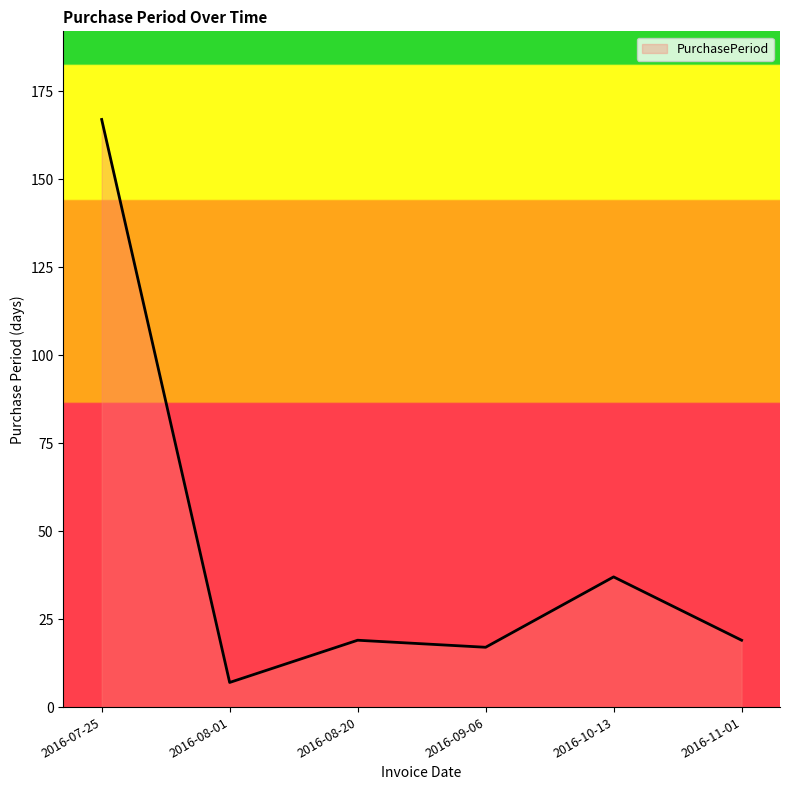

Which has a higher value, 2016-08-20 or 2016-08-01?

2016-08-20